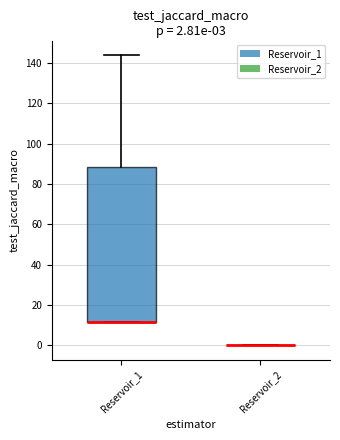

Which box is the tallest, from its lower edge to its upper edge?

Reservoir_1